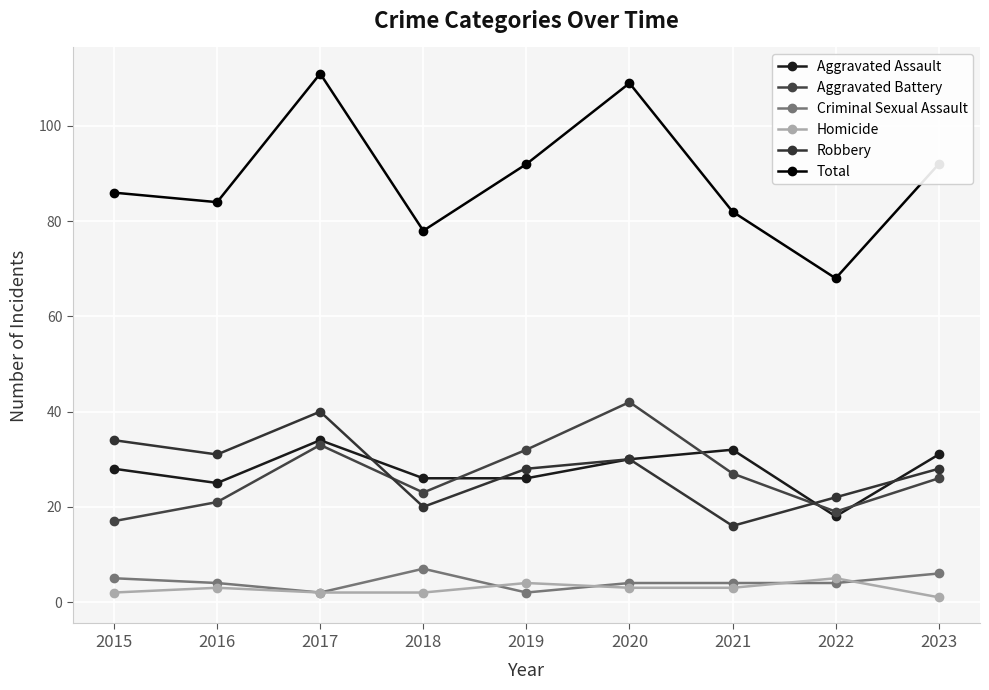

At which category does the chart reach its peak across all series?

2017